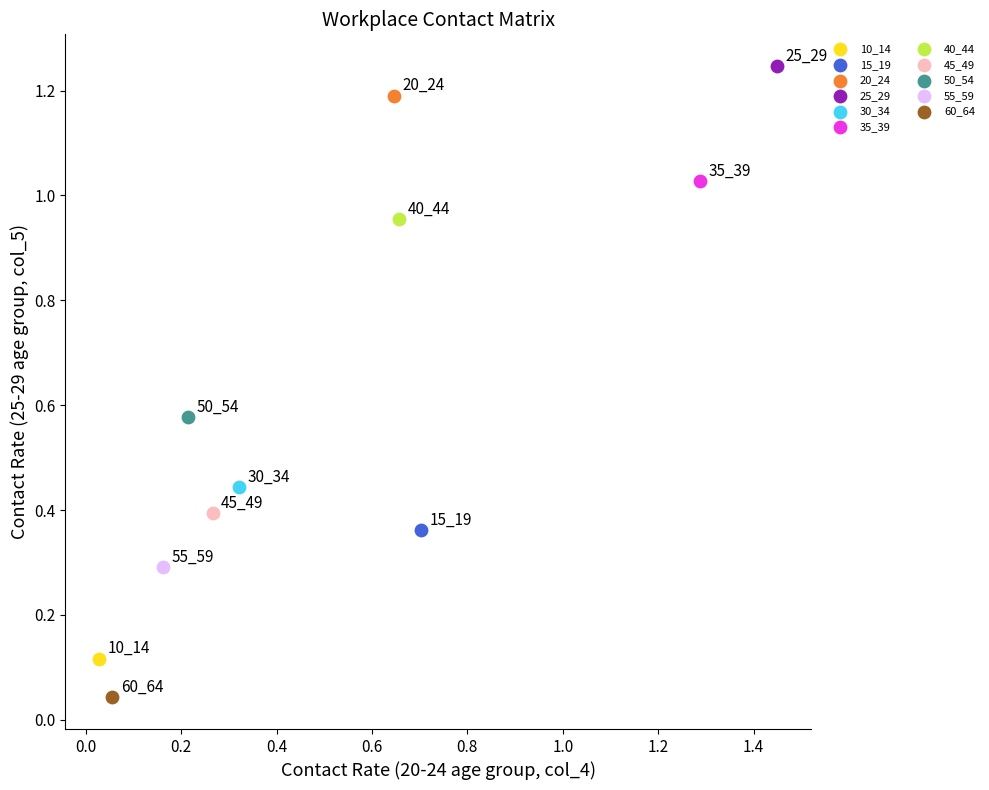

Which series reaches the minimum Y coordinate?

60_64